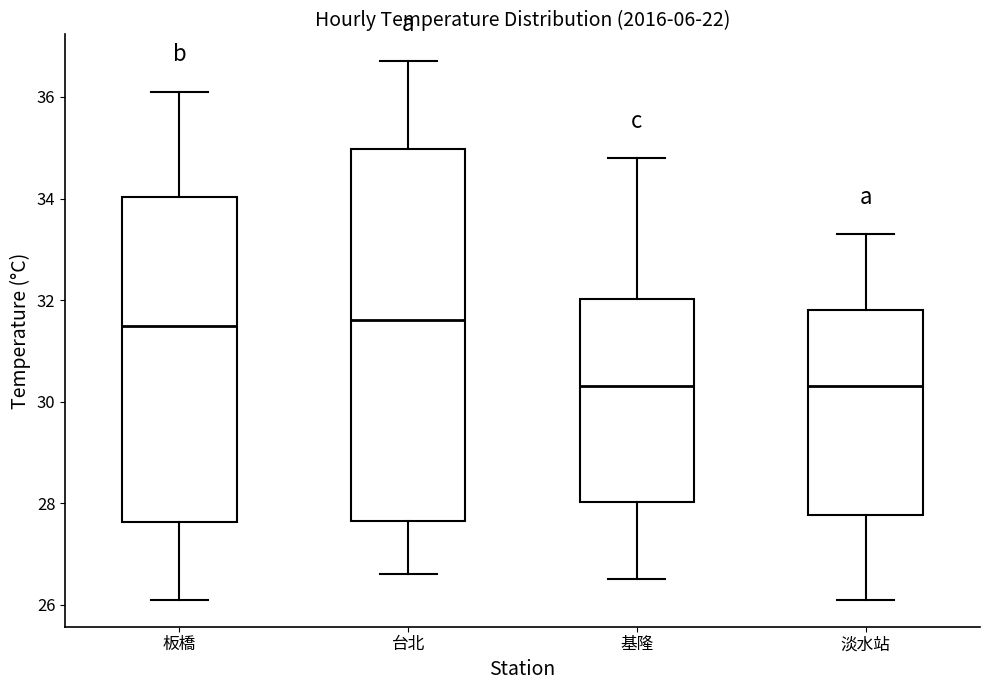

Which box is the tallest, from its lower edge to its upper edge?

台北